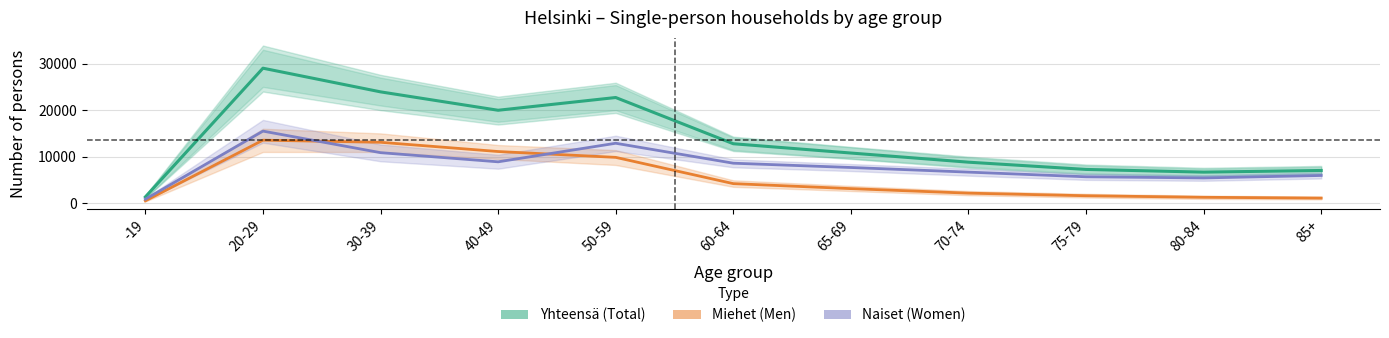

Reading right to left, what are all the values shown in this chart?

Yhteensä (Total): 85+=7020	80-84=6663	75-79=7244	70-74=8804	65-69=10773	60-64=12772	50-59=22718	40-49=19977	30-39=23935	20-29=29028	-19=1331
Miehet (Men): 85+=1076	80-84=1248	75-79=1582	70-74=2139	65-69=3113	60-64=4188	50-59=9840	40-49=11096	30-39=13083	20-29=13539	-19=486
Naiset (Women): 85+=5944	80-84=5415	75-79=5662	70-74=6665	65-69=7660	60-64=8584	50-59=12878	40-49=8881	30-39=10852	20-29=15489	-19=845